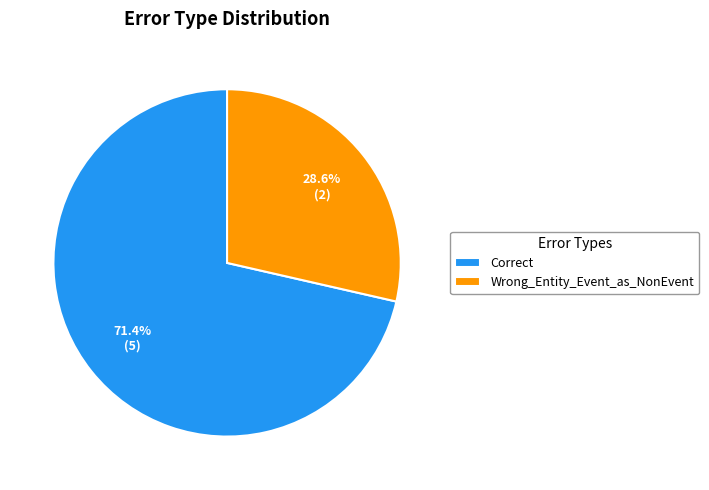

What percentage do Wrong_Entity_Event_as_NonEvent and Correct together represent?

100.0%